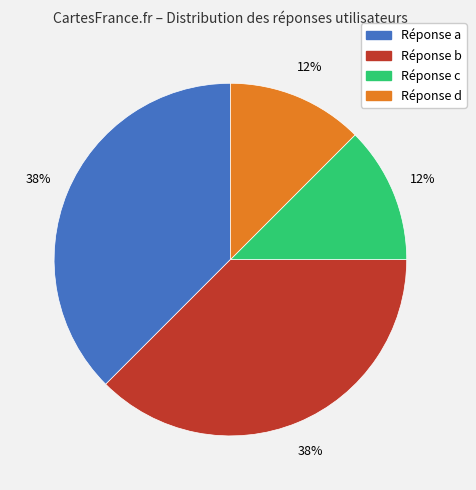

To the nearest percent, what is the average slice percentage?

25%